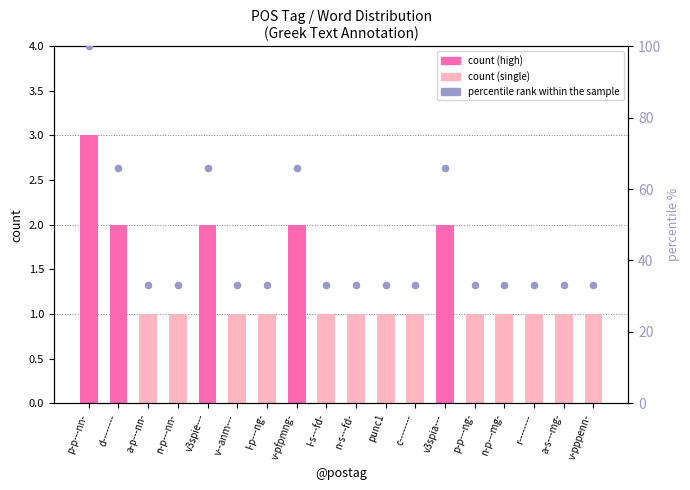

What is the total value across all series at n-p---mg-?

34